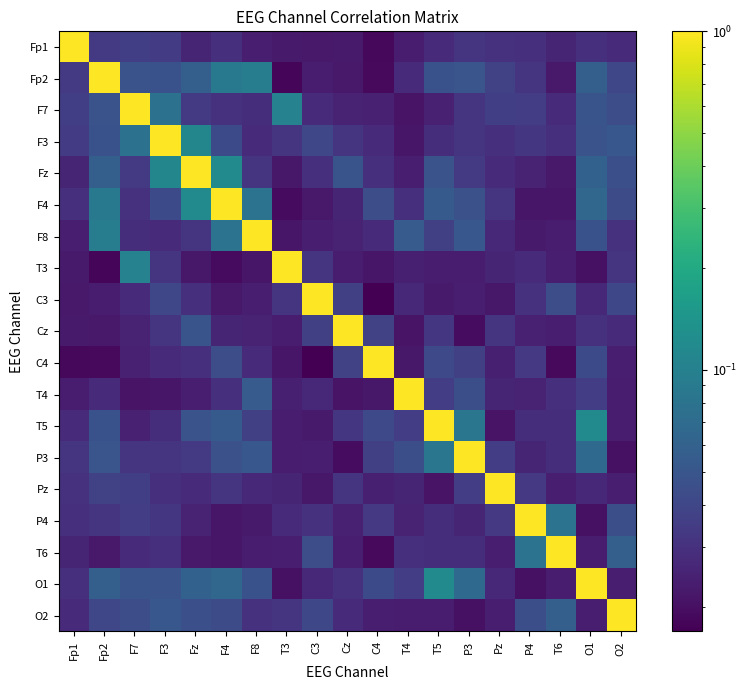

Between T3 and O2, which is larger?

O2